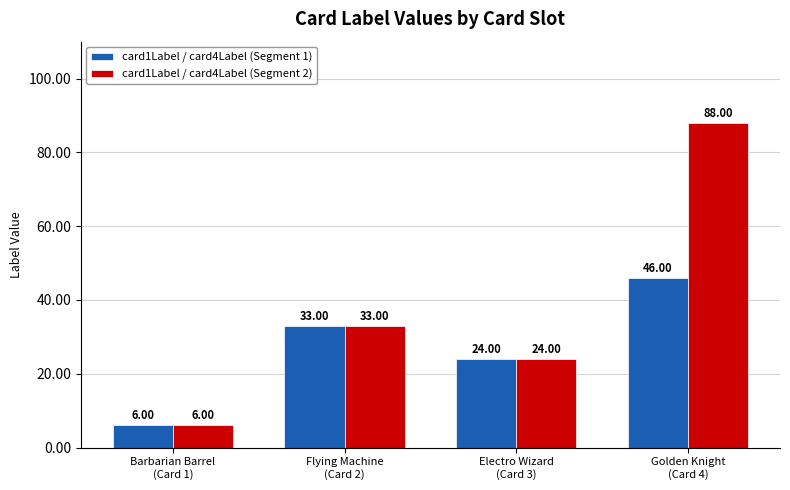

Rank the series by their average value, from lowest to highest.

card1Label / card4Label (Segment 1), card1Label / card4Label (Segment 2)